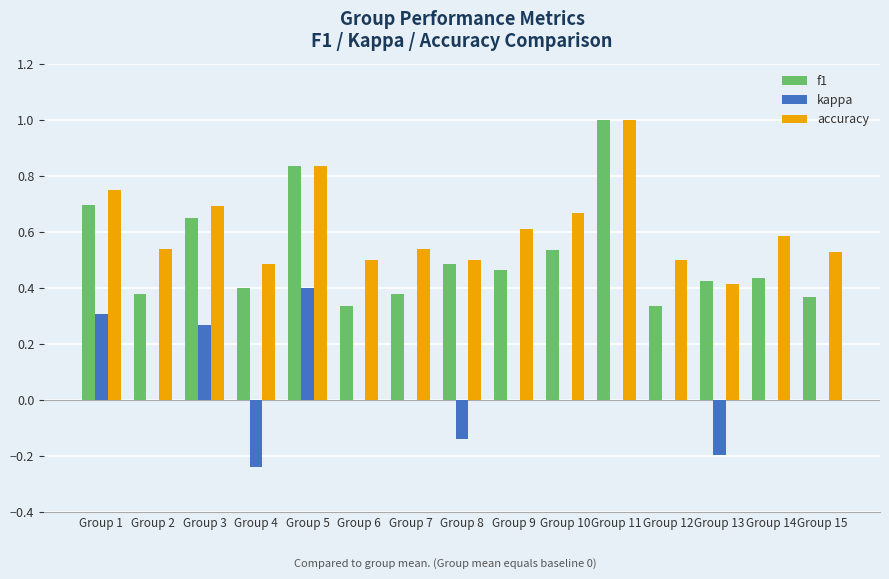

What is the highest value of the accuracy series?

1.0